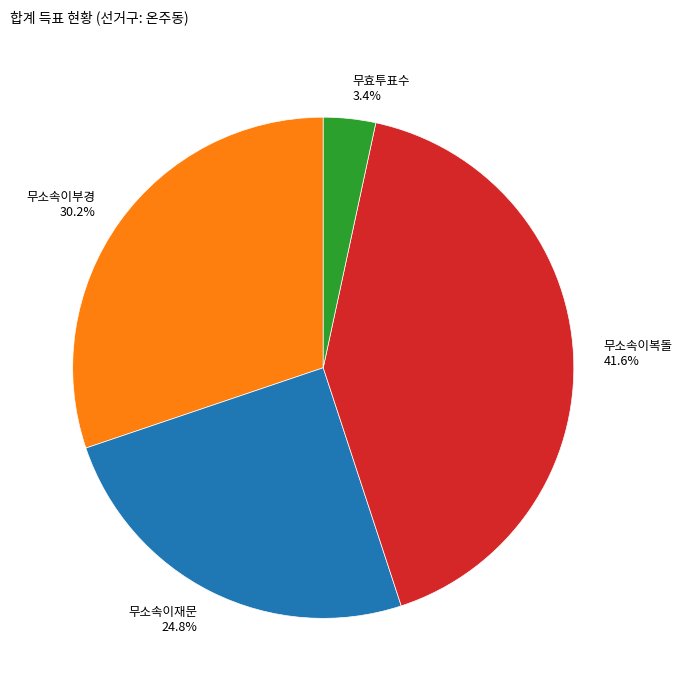

What percentage do 무소속이재문 and 무소속이복돌 together represent?

66.4%